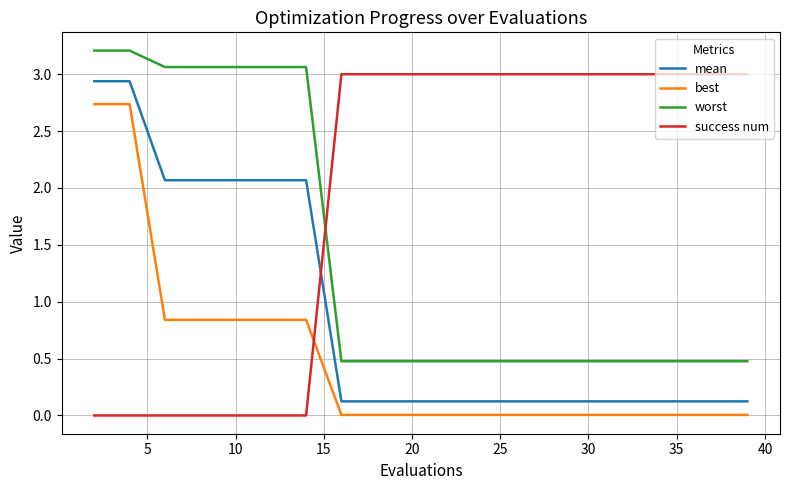

List the series in order of their overall mean, highest first.

success num, worst, mean, best